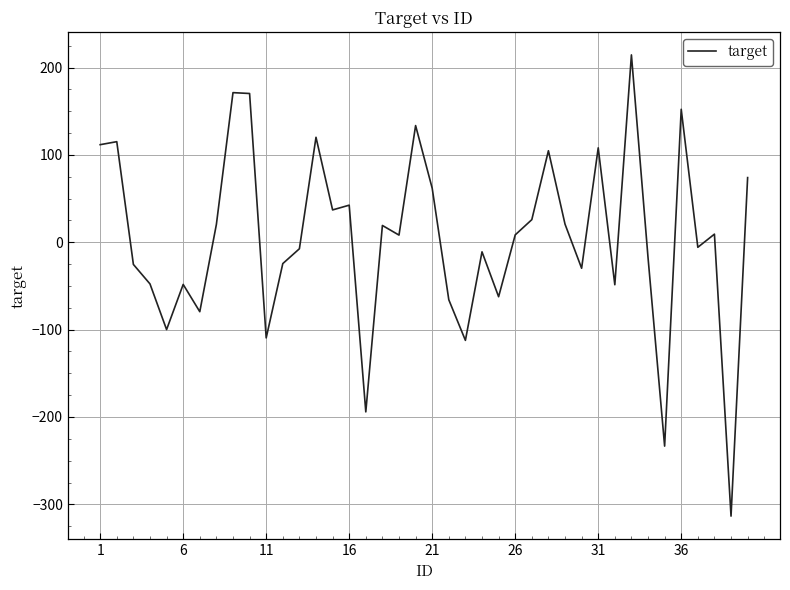

How many lines are shown in the chart?

1